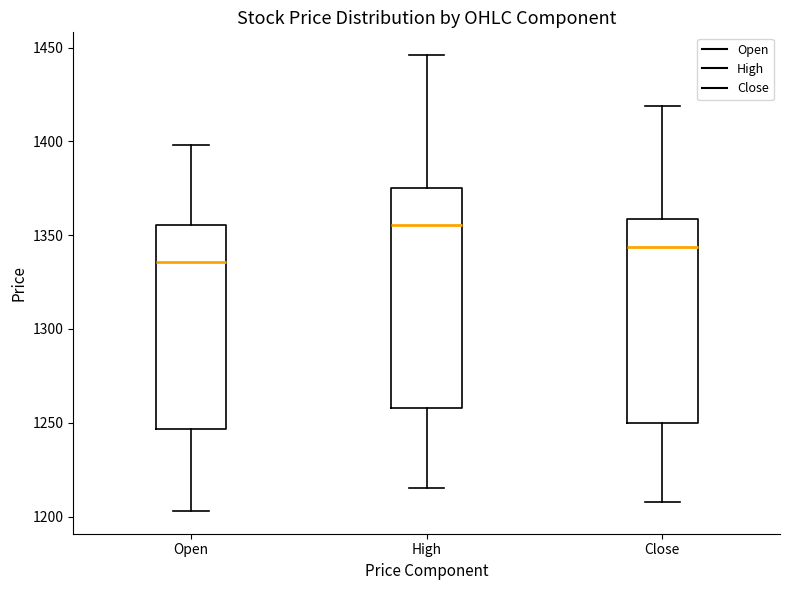

Which box is the tallest, from its lower edge to its upper edge?

High